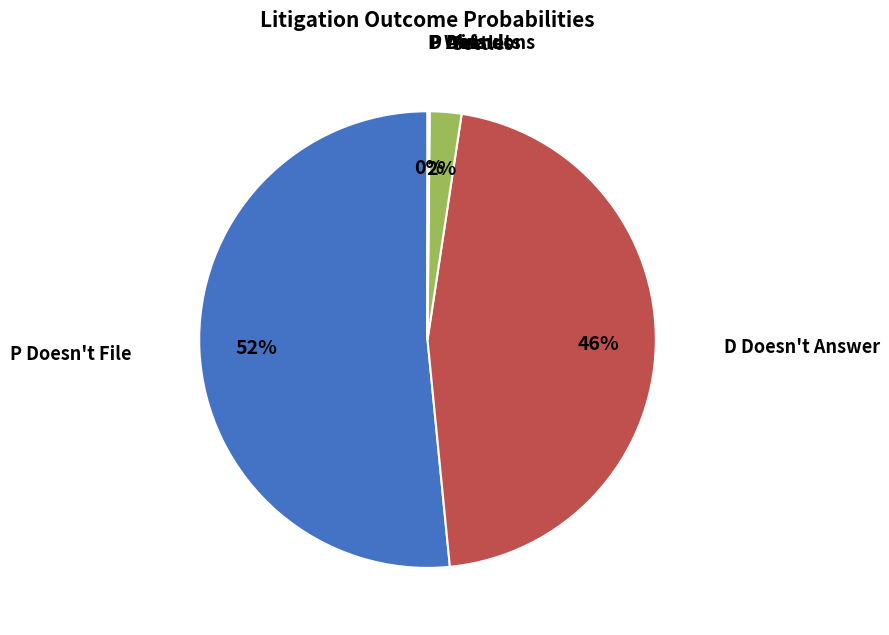

Is there any slice that represents more than half of the pie?

Yes